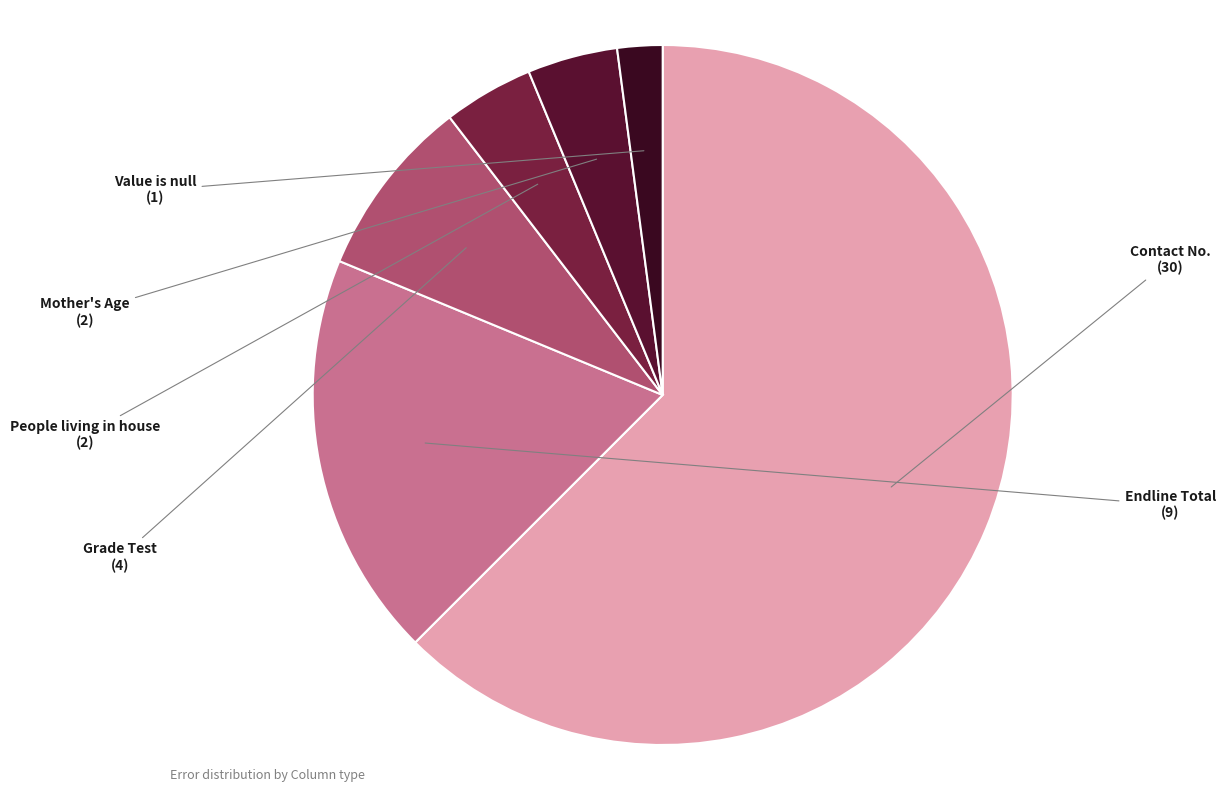

Does any single category account for the majority?

Yes